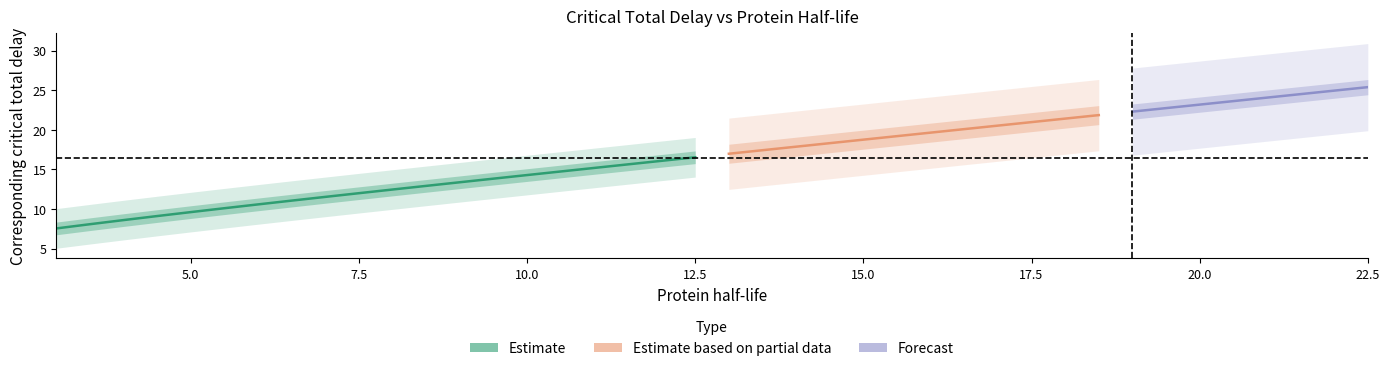

What is the change in value from 2 to 28?

+11.9